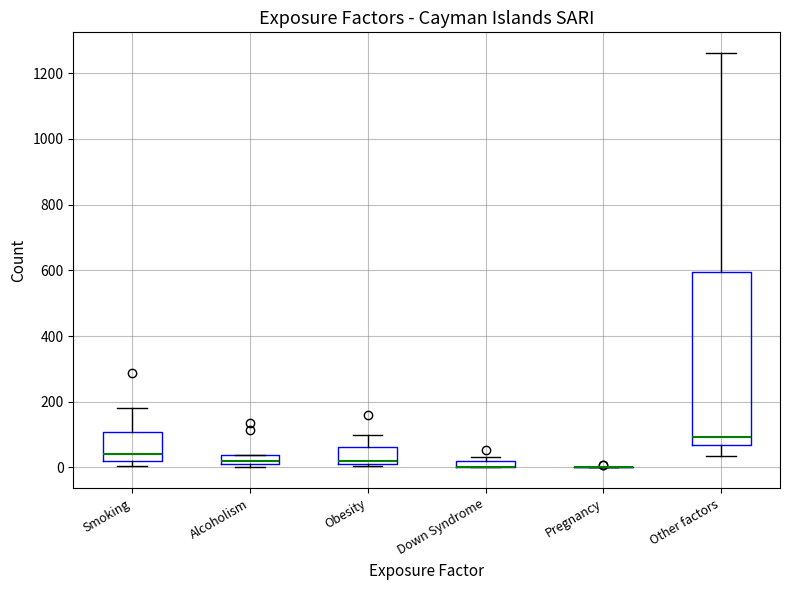

Comparing the boxes themselves (not the whiskers), which one is the tallest?

Other factors